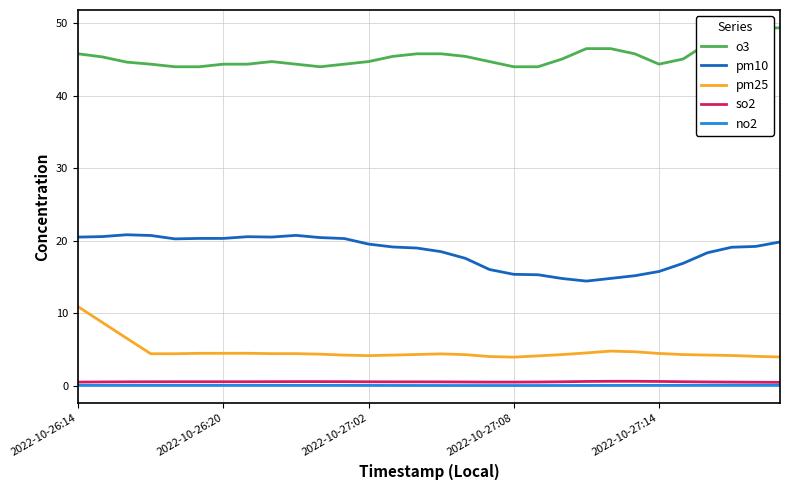

Count the no2 values in the range 0 to 1.

30